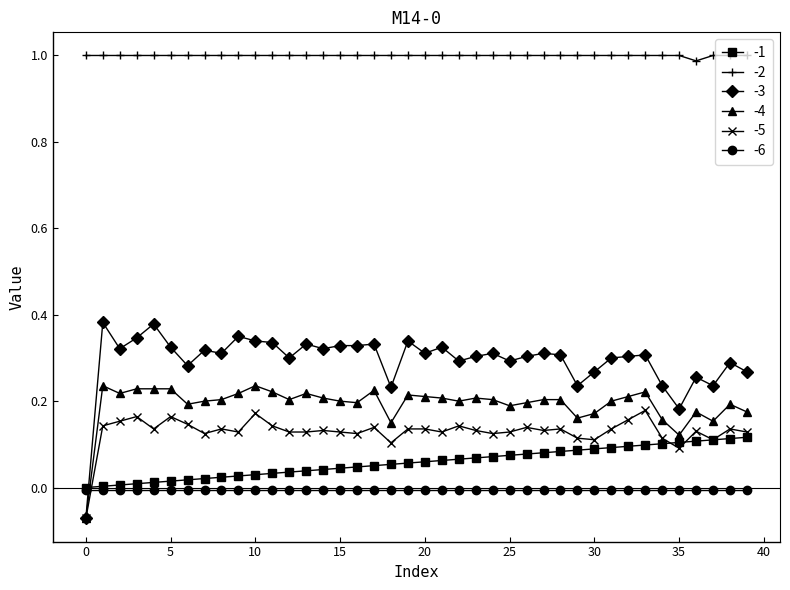

How many lines are shown in the chart?

6